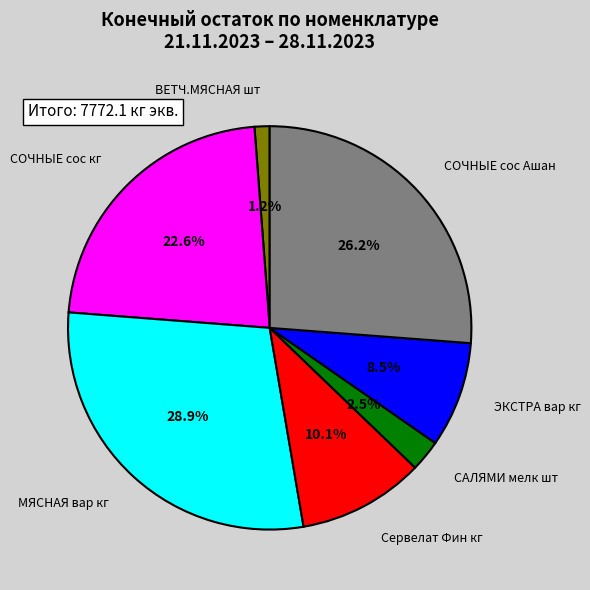

Rank the categories by value from highest to lowest.

МЯСНАЯ вар кг, СОЧНЫЕ сос Ашан, СОЧНЫЕ сос кг, Сервелат Фин кг, ЭКСТРА вар кг, САЛЯМИ мелк шт, ВЕТЧ.МЯСНАЯ шт